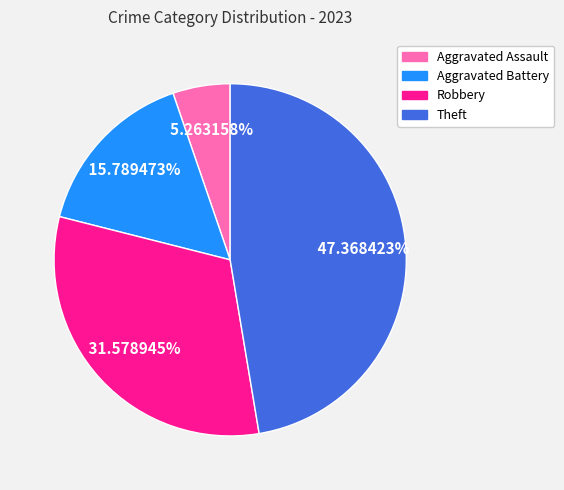

To the nearest percent, what is the combined percentage of Aggravated Assault and Theft?

53%